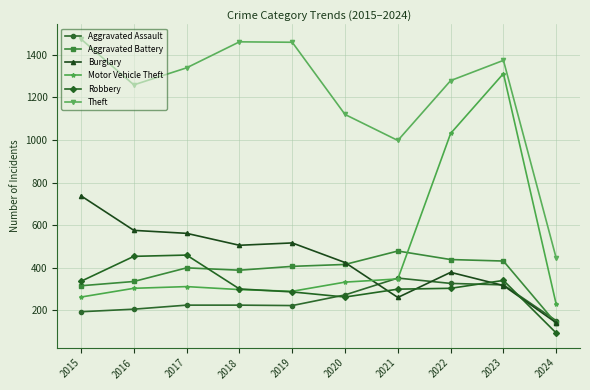

At which category is the sum across all series the highest?

2023